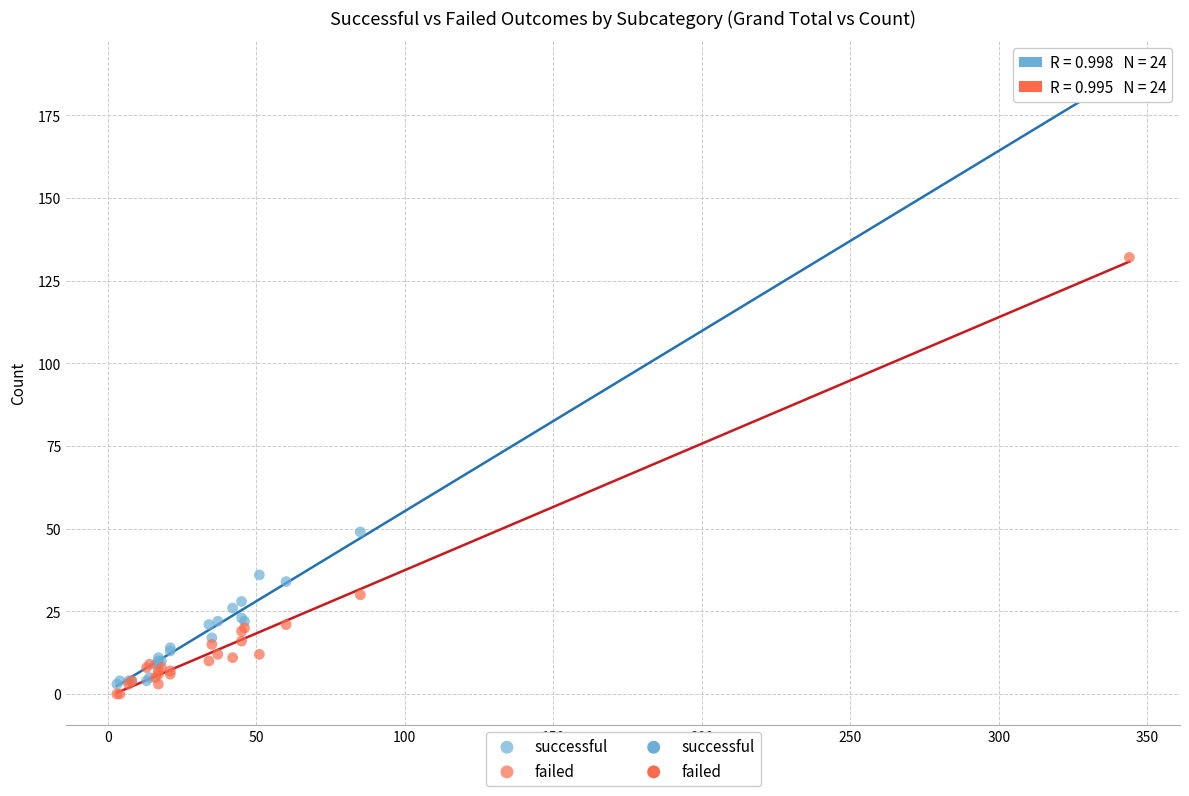

Which series contains the lowest Y value?

failed